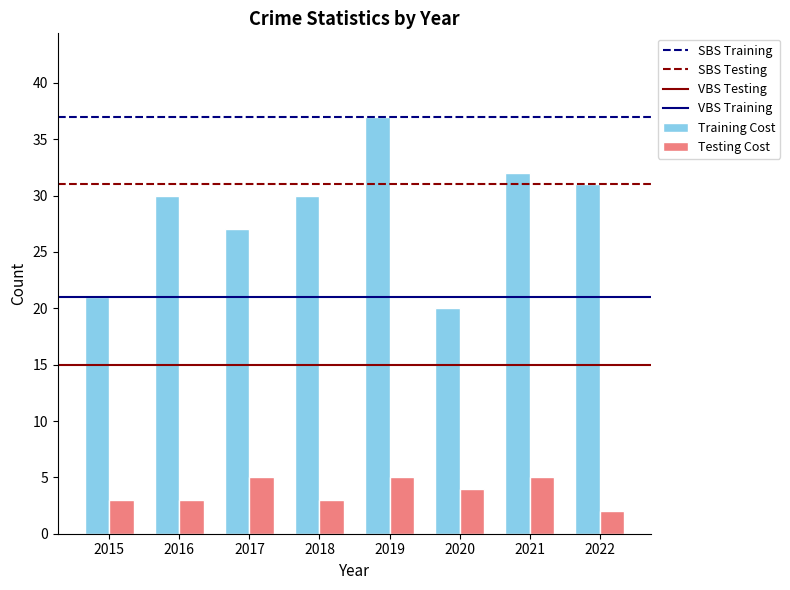

What is the minimum value shown in the chart?

2